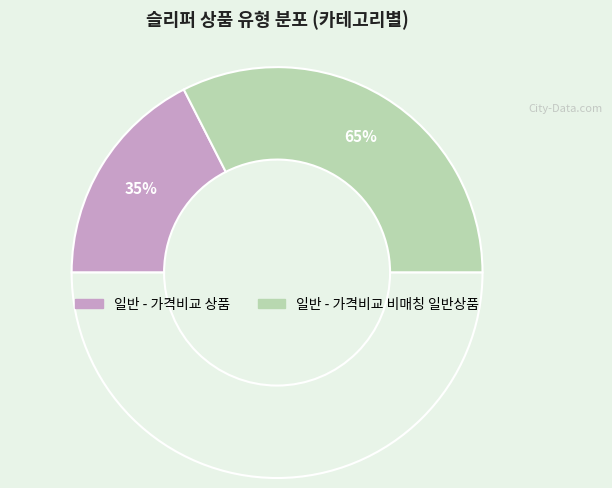

To the nearest percent, what is the combined percentage of 일반 - 가격비교 상품 and 일반 - 가격비교 비매칭 일반상품?

100%